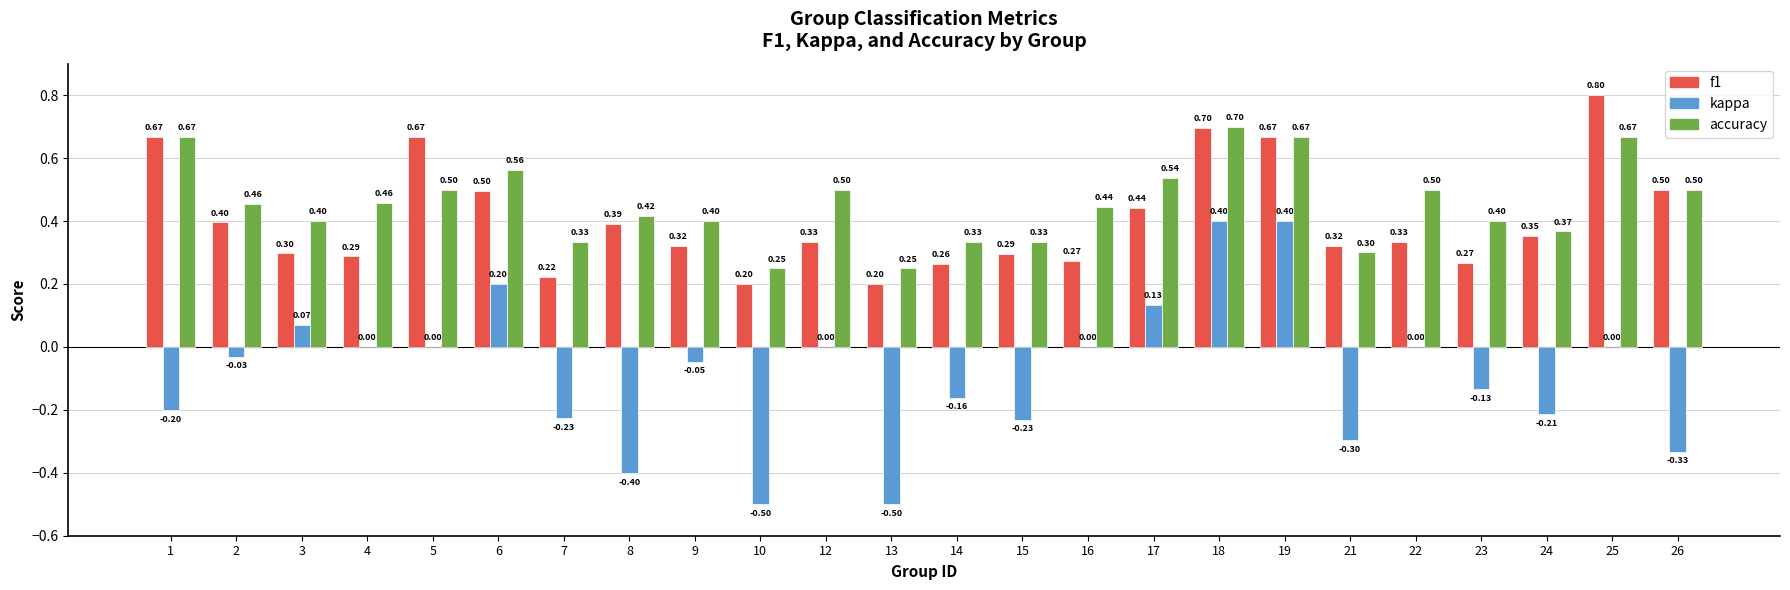

Between 17 and 24, which series saw the biggest shift?

kappa